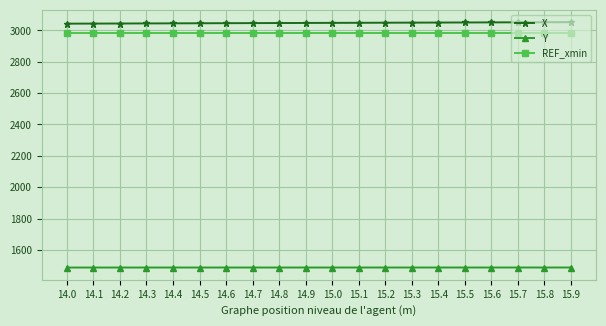

What is the value of the X point at the 2nd from the left?

3043.9